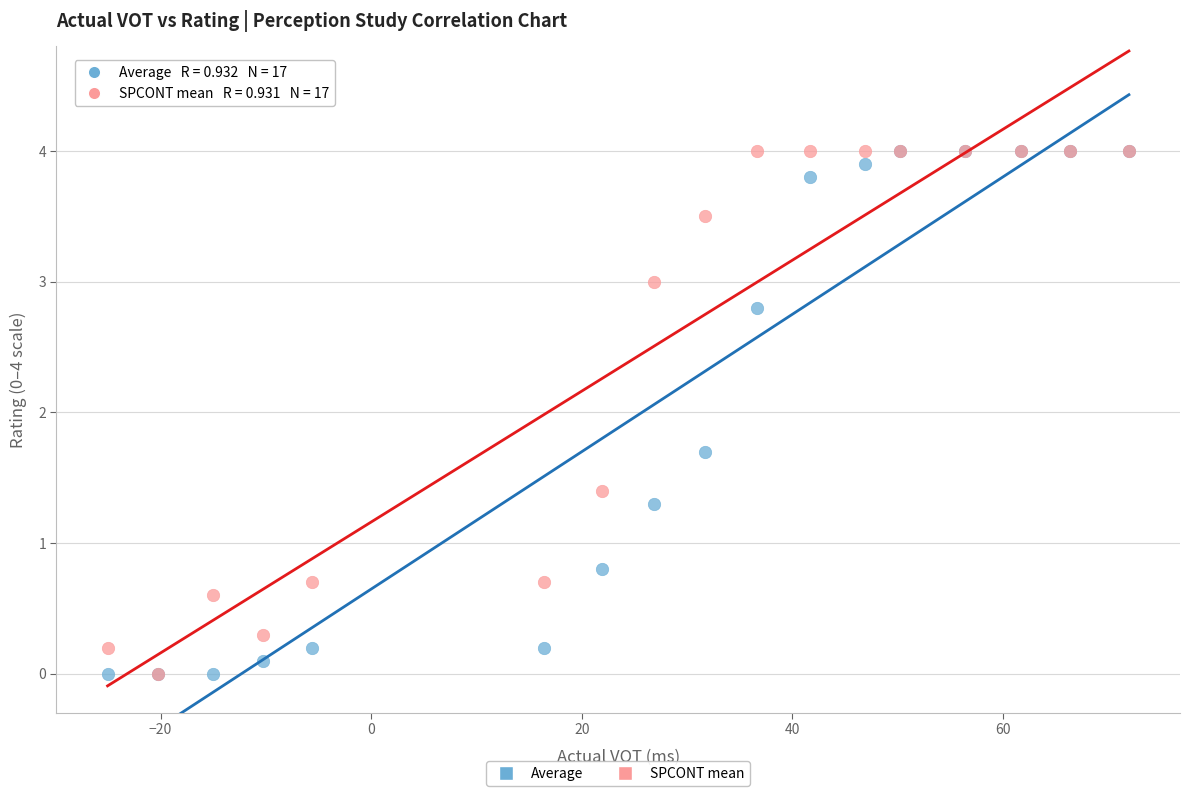

In the Average series, what Y value is closest to 2?

1.7